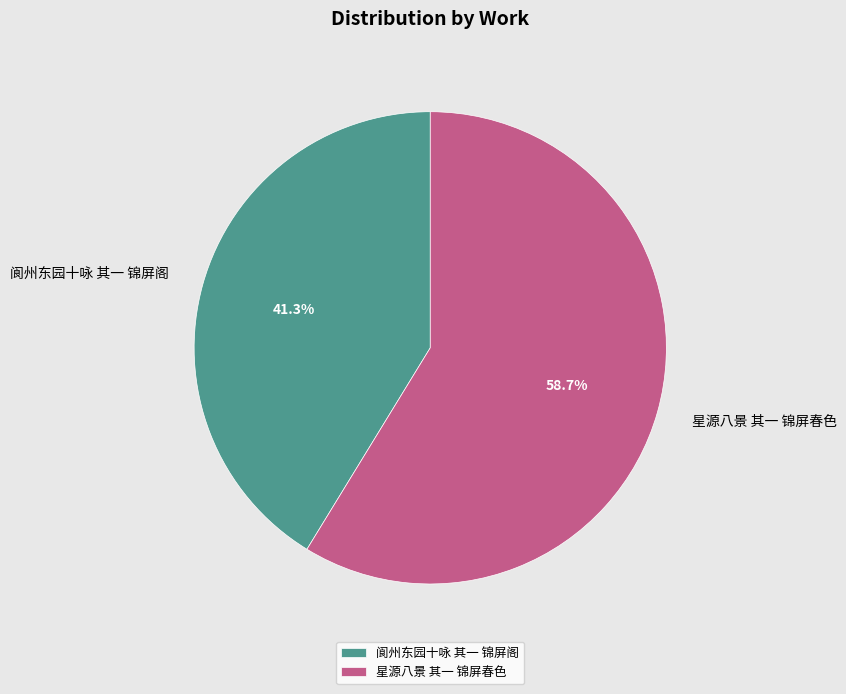

Between 阆州东园十咏 其一 锦屏阁 and 星源八景 其一 锦屏春色, which is larger?

星源八景 其一 锦屏春色